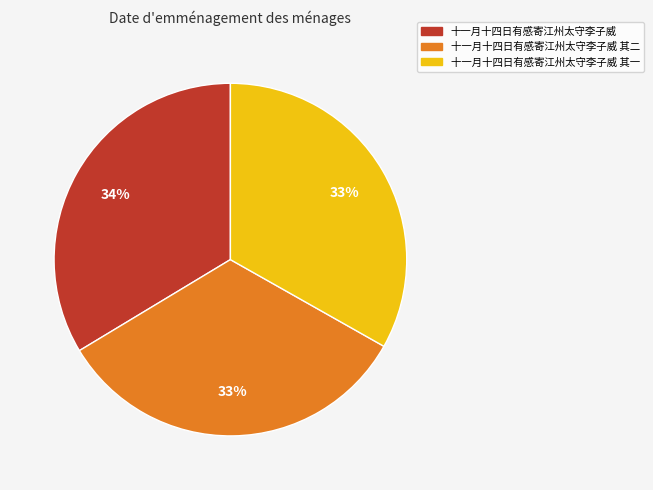

Is the sum of 十一月十四日有感寄江州太守李子威 and 十一月十四日有感寄江州太守李子威 其一 greater than half?

Yes